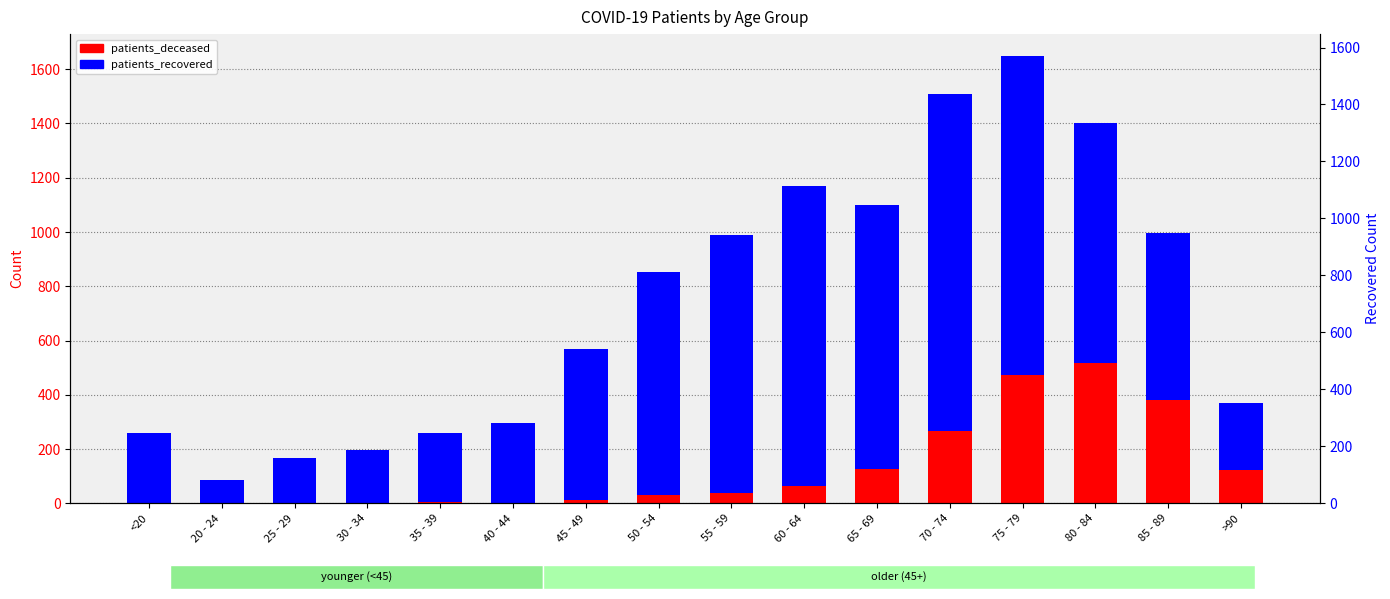

Which series has the largest total across all categories?

patients_recovered